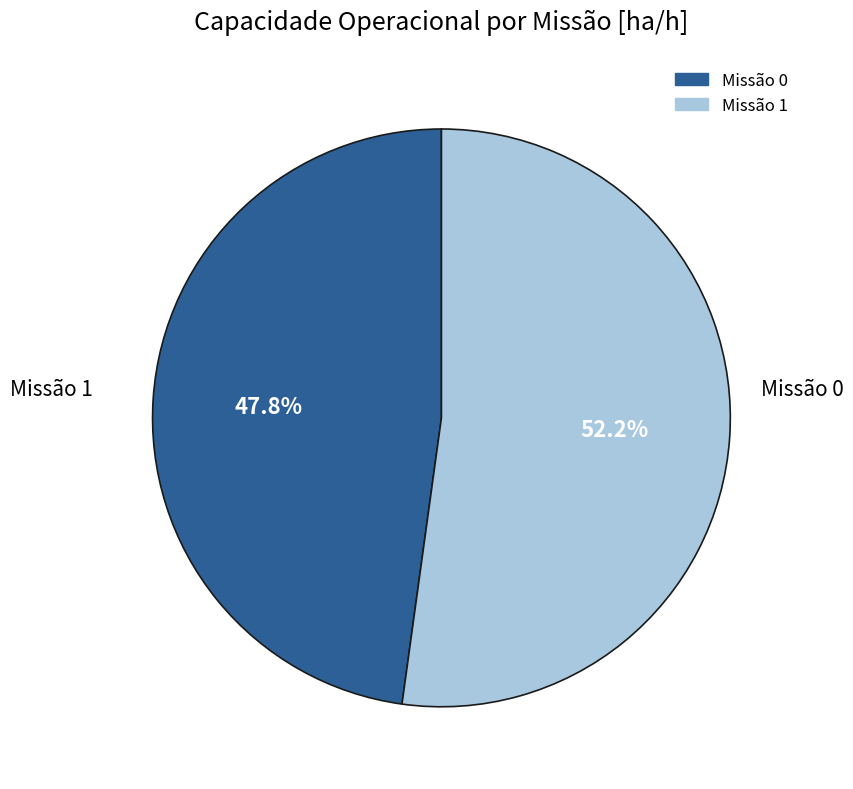

Is there a majority slice in this chart?

Yes